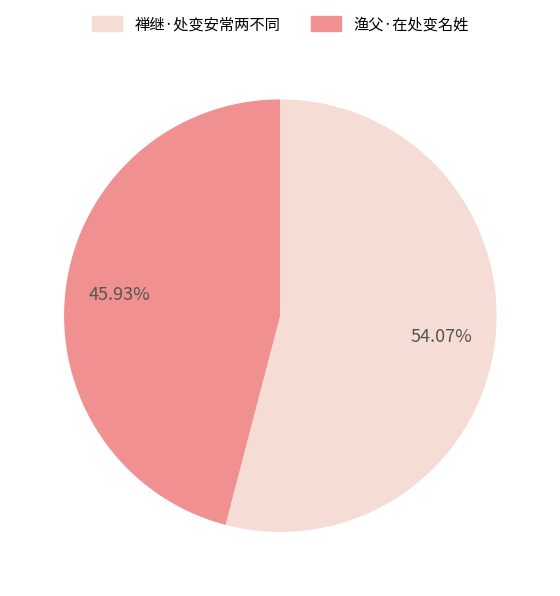

To the nearest percent, what is the average slice percentage?

50%